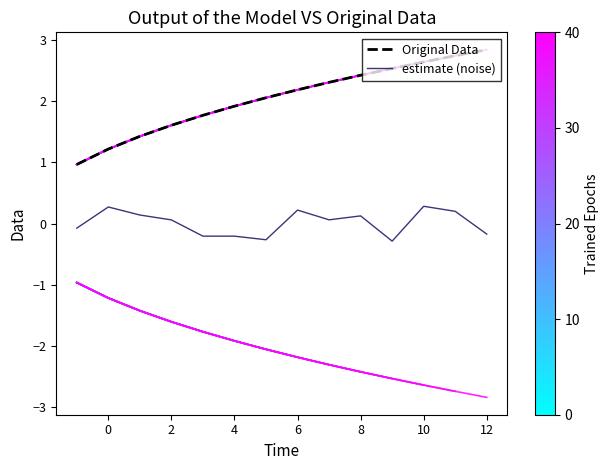

What is the value of the Original Data point at the 9th from the left?

2.3